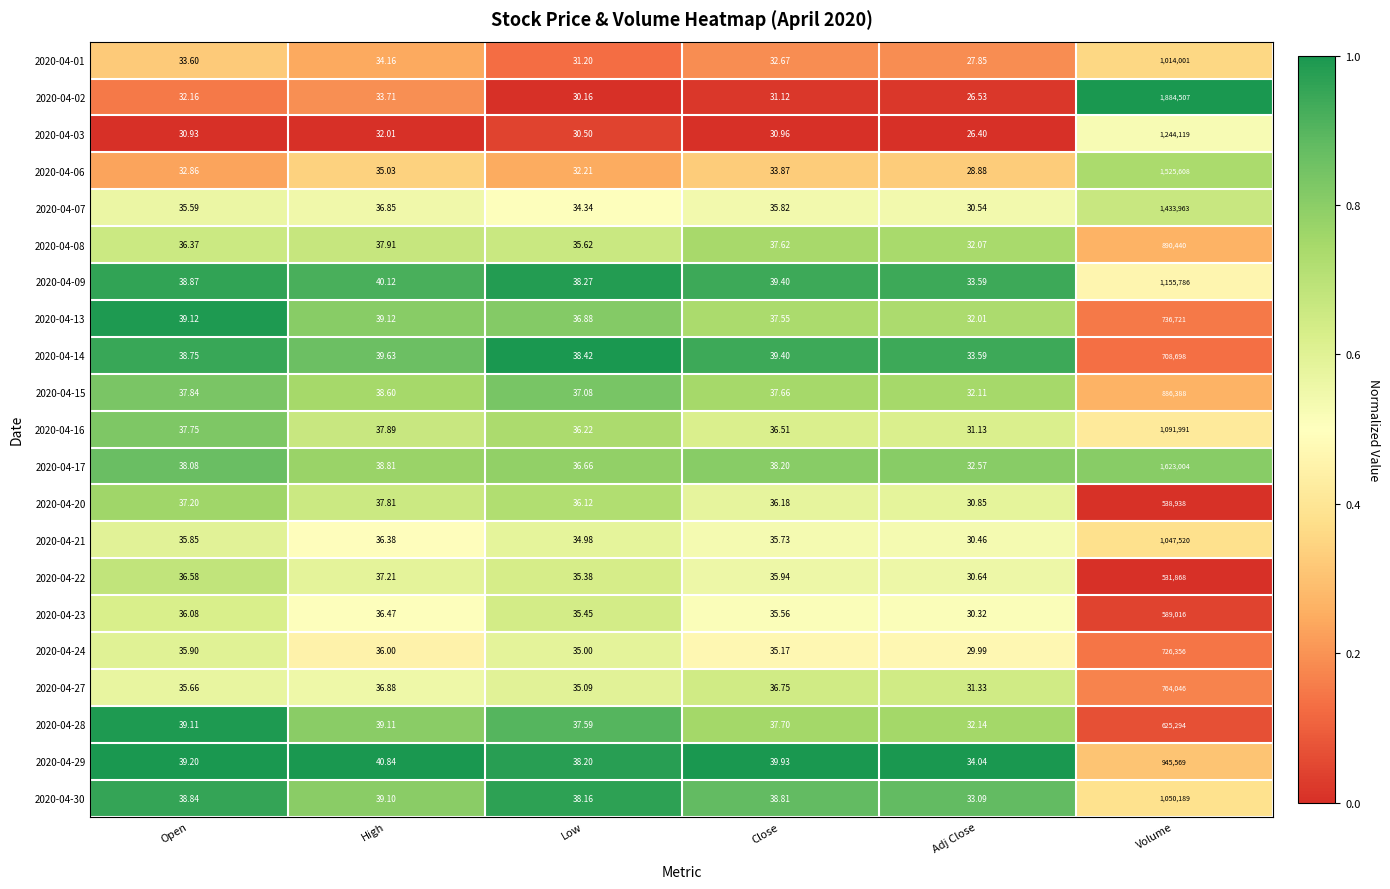

At which category is the sum across all series the highest?

Volume